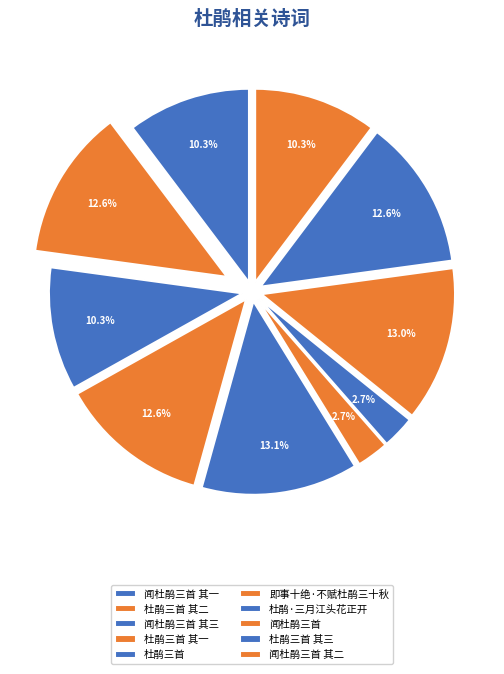

How many slices are in this pie chart?

10